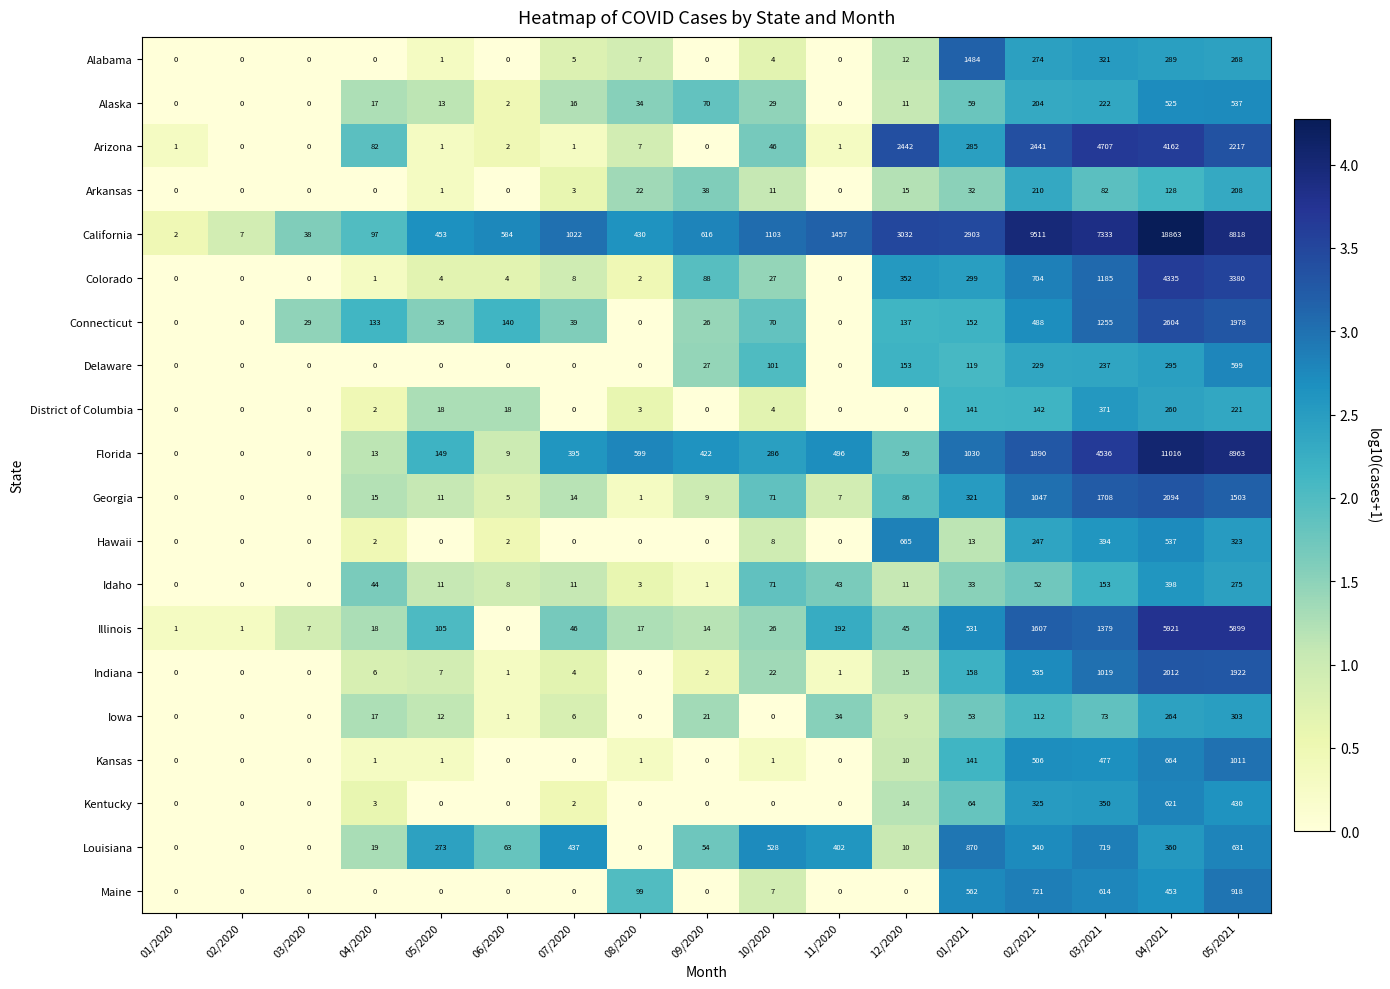

At which label is Delaware closest to 299?

04/2021